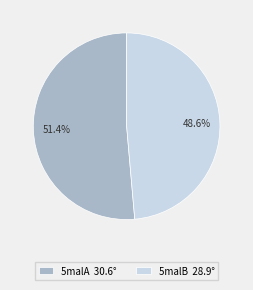

Is it true that 5malA is 51% of the pie?

True